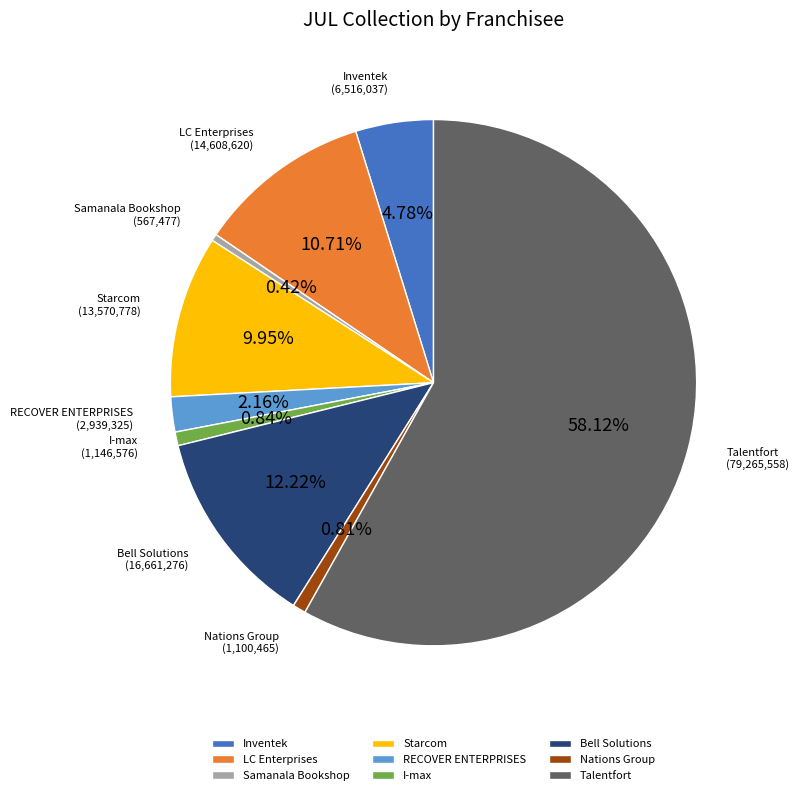

Do Starcom and I-max together represent more than half of the pie?

No